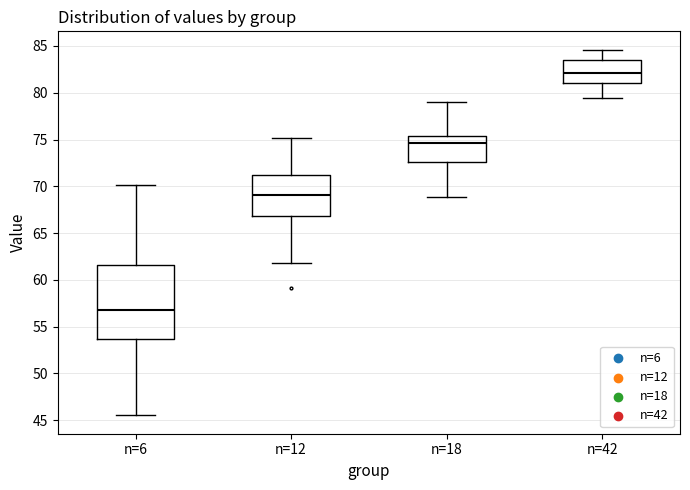

Where does the upper whisker of the box for n=6 end on the y-axis? The values are not printed on the chart, so give them approximately, as read against the axis.

70.0